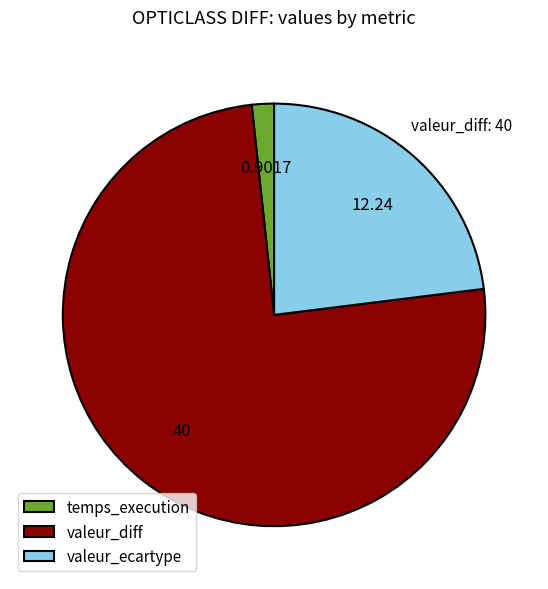

Does any single category account for the majority?

Yes